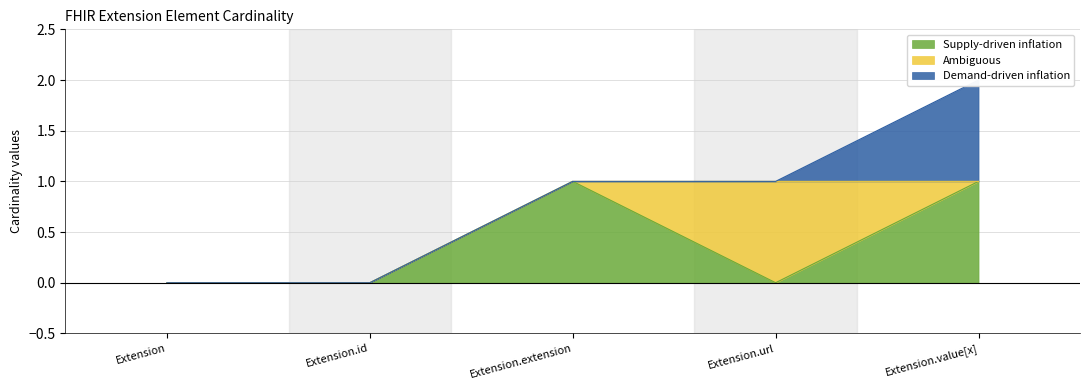

Count the number of categories in the chart.

5